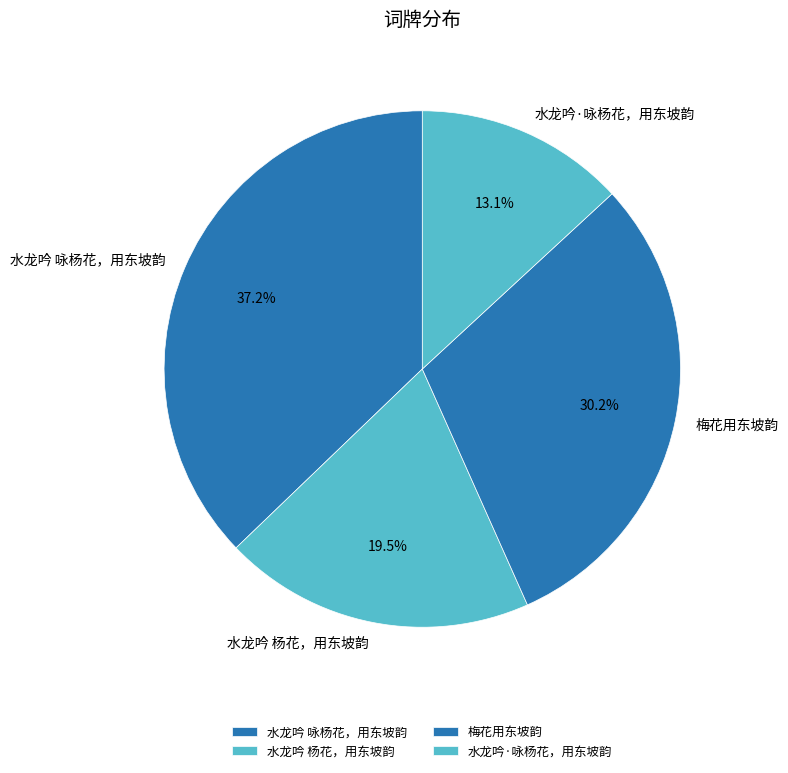

What is the largest slice in the pie chart?

水龙吟 咏杨花，用东坡韵